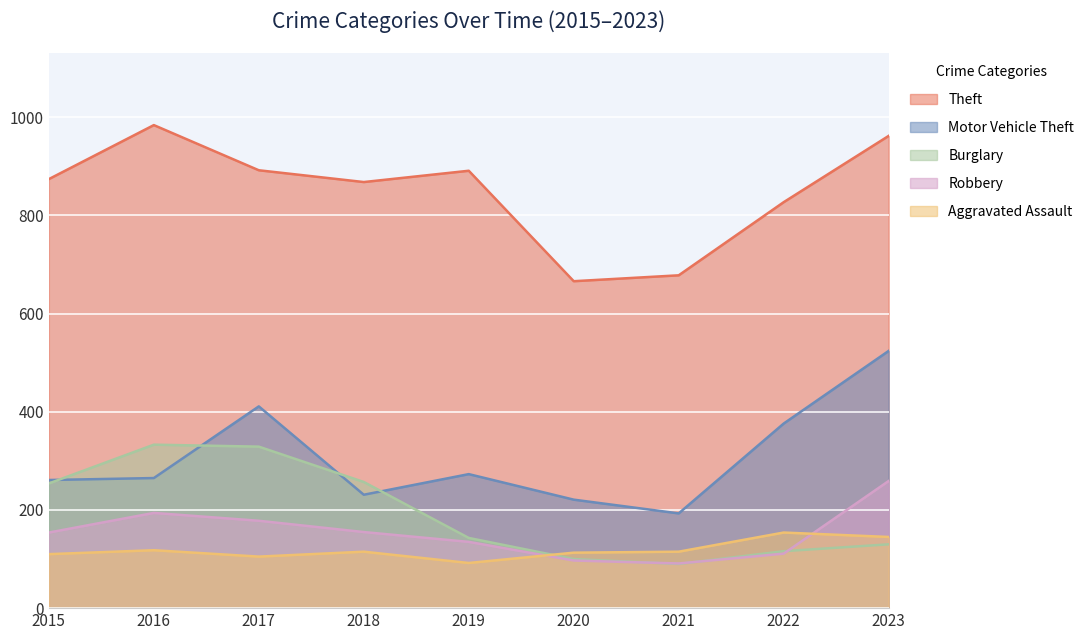

What is the difference between the highest and lowest values at 2017?

787